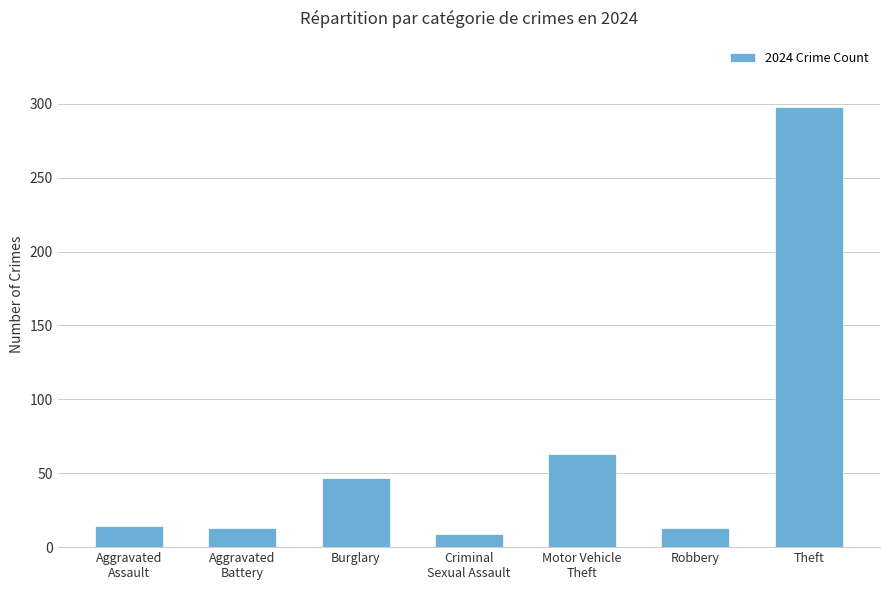

What is the change in value from Burglary to Motor Vehicle
Theft?

+16